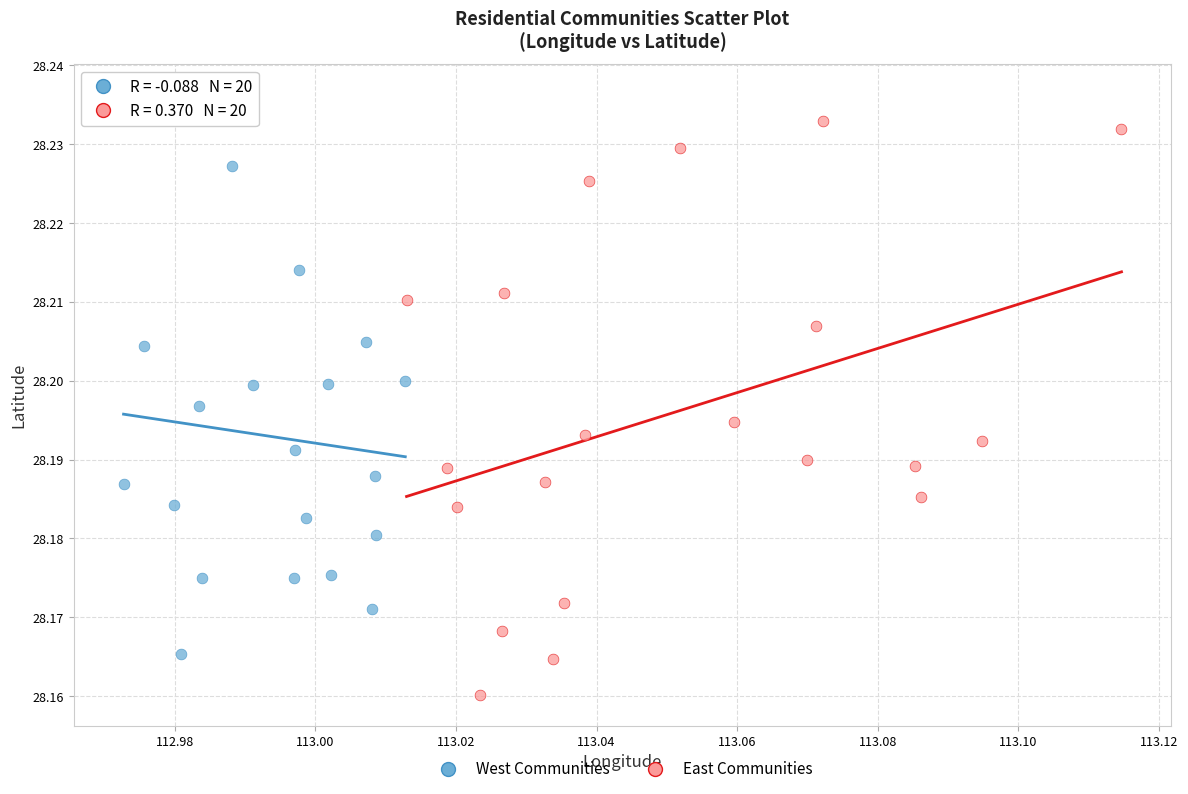

Which series contains the highest Y value?

West Communities